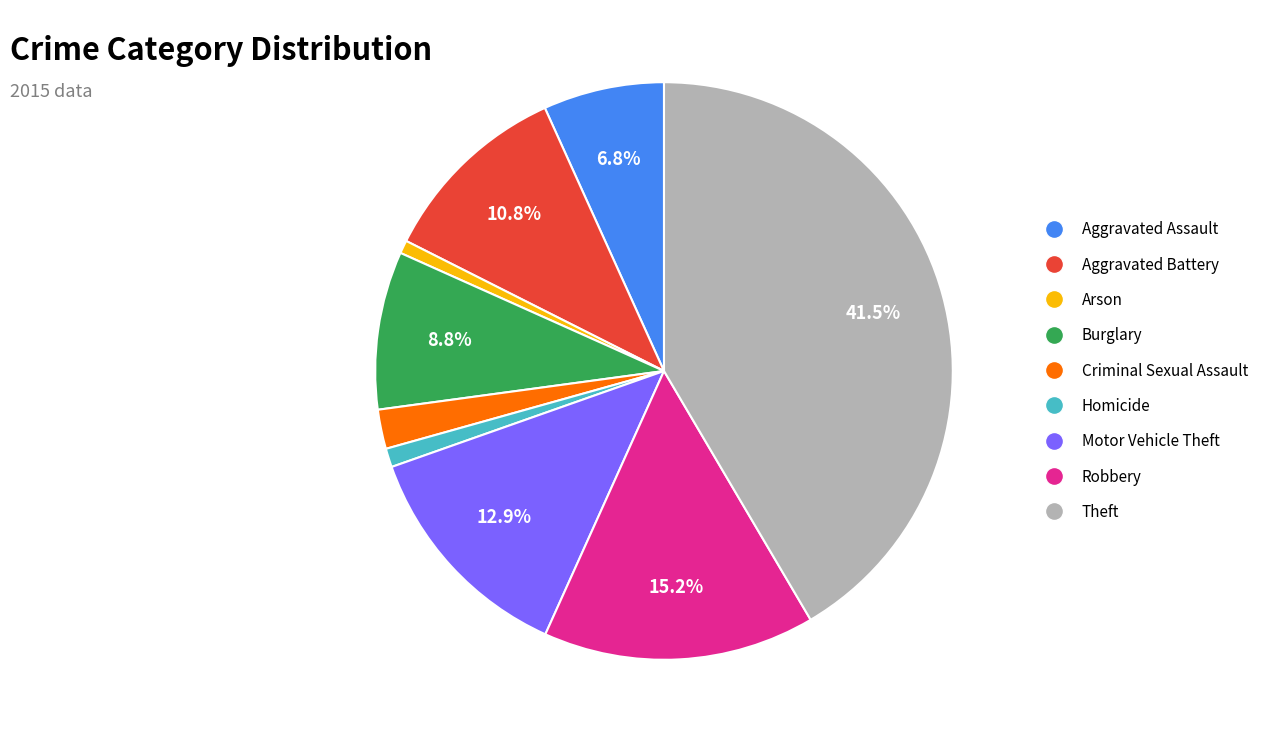

Approximately how many times larger is the value at Arson compared to Burglary?

0.1